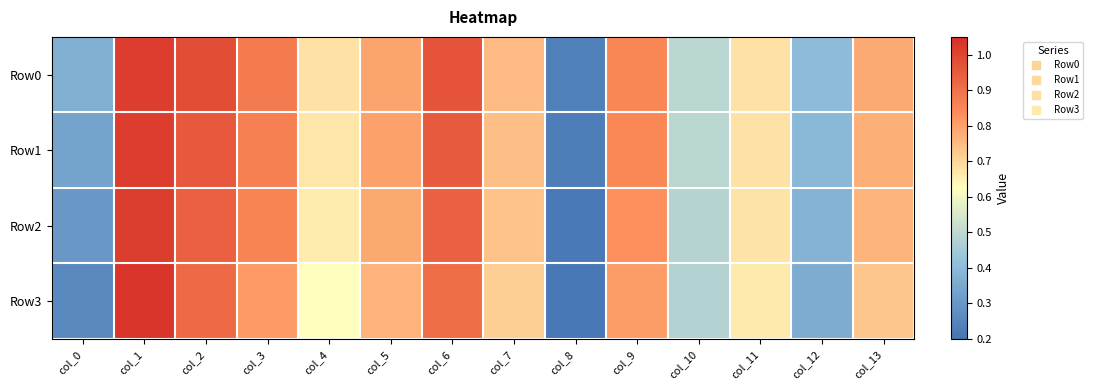

List the series in order of their overall mean, highest first.

Row0, Row1, Row2, Row3